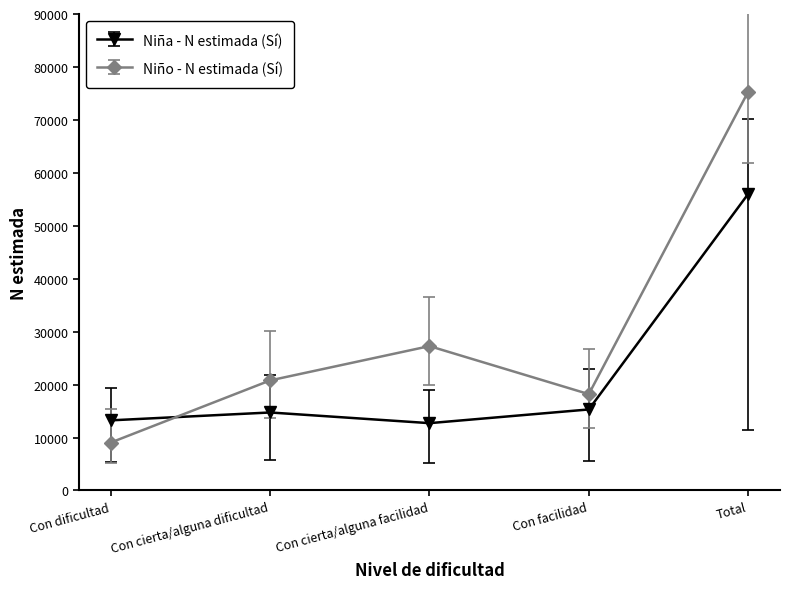

How many values in the Niño - N estimada (Sí) series are below 20791?

2